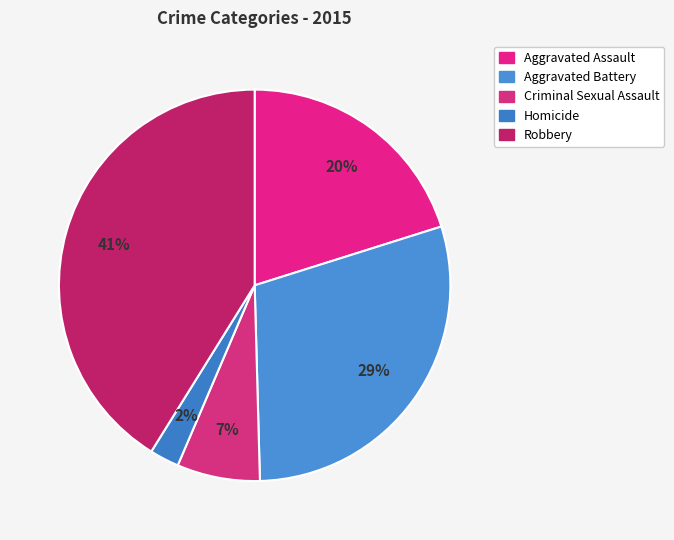

To the nearest percent, what percentage of the pie is Aggravated Assault?

20%